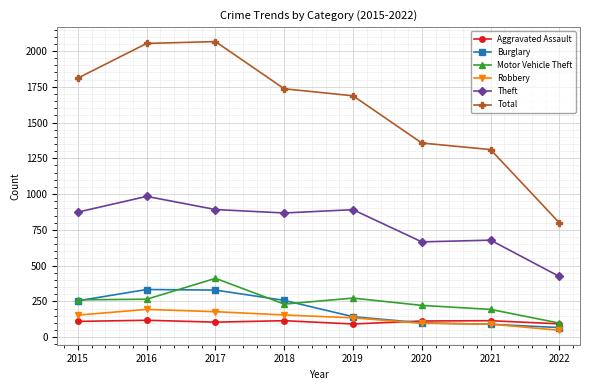

What is the difference between the maximum and minimum values in the Theft series?

560